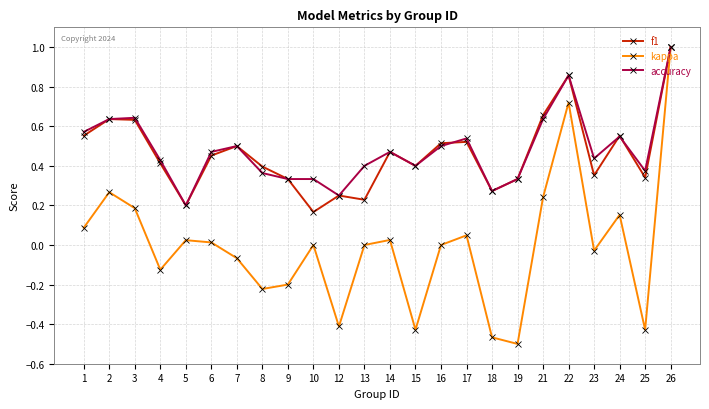

How many lines are shown in the chart?

3